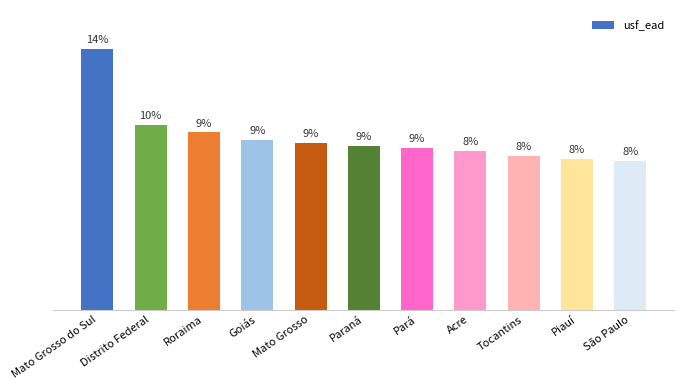

Does the chart contain stacked bars?

No